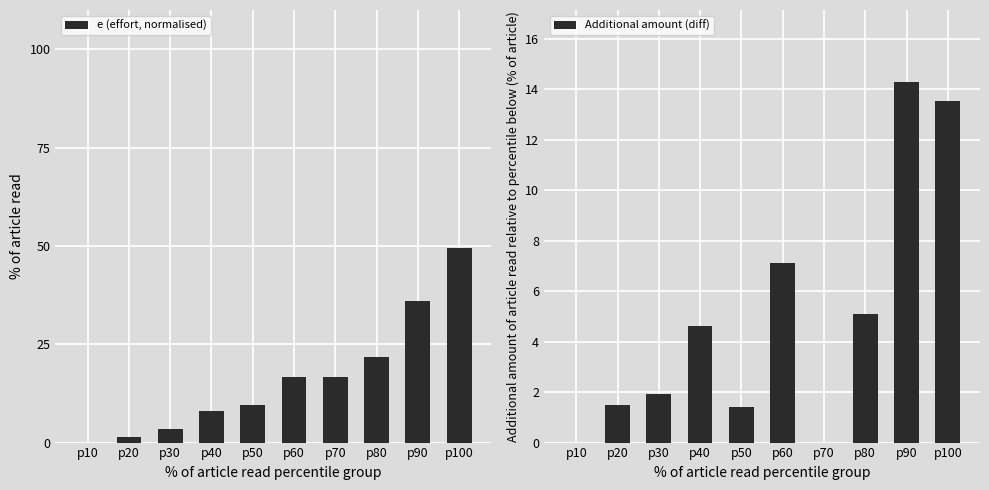

What is the sum of the e (effort, normalised) values at p90 and p70?

52.5